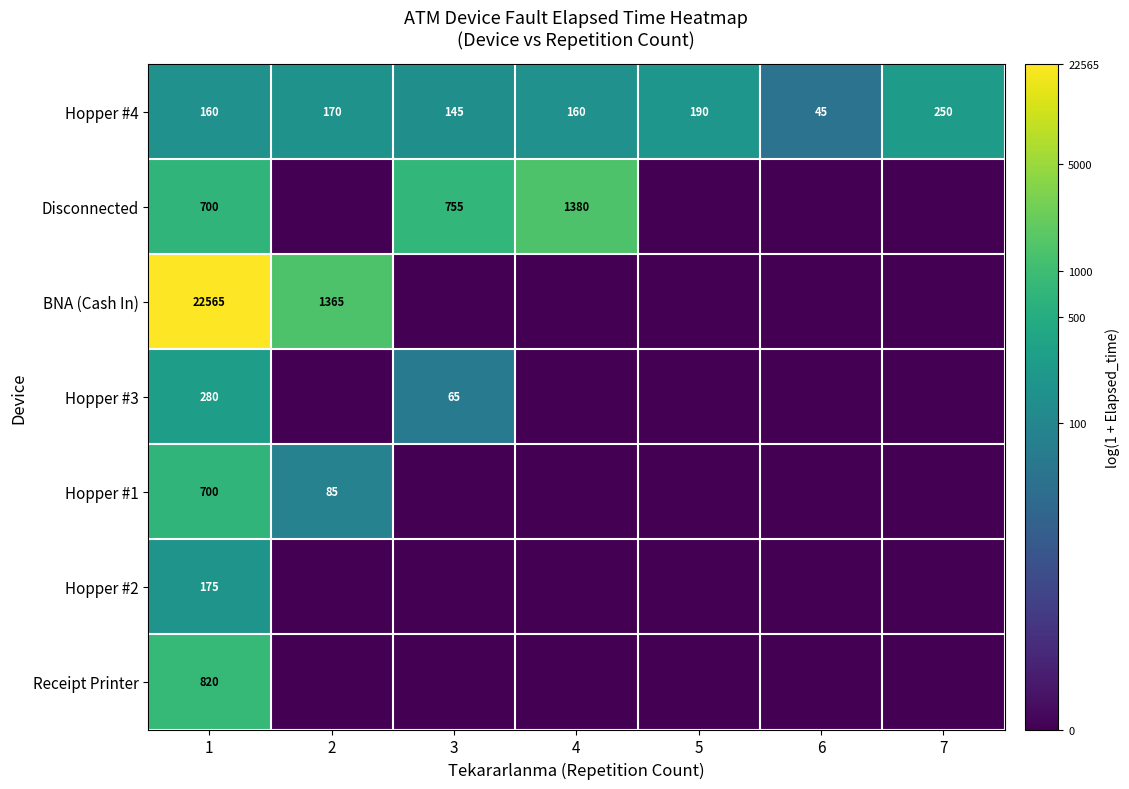

What is the highest value of the Hopper #4 series?

250